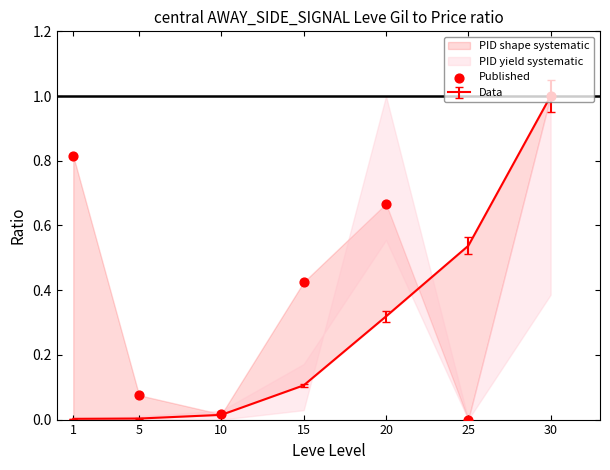

Which has a higher value, 25 or 20?

20